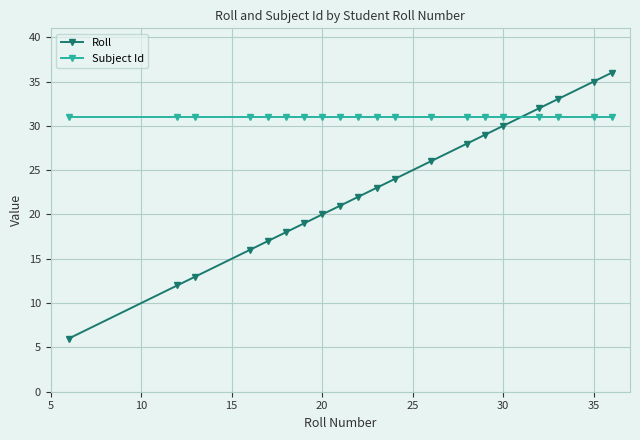

True or false: Subject Id and Roll cross at least once.

True